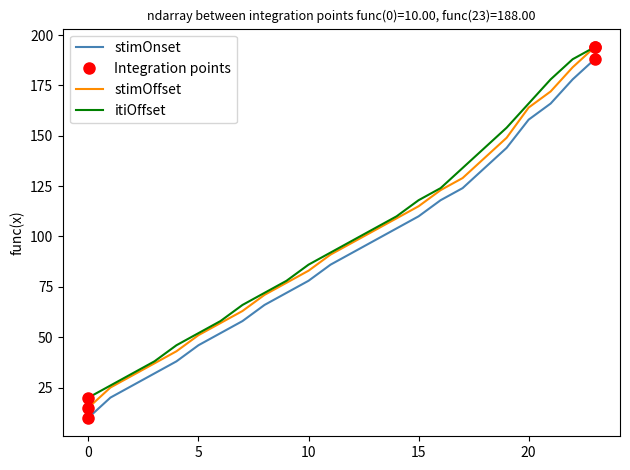

True or false: itiOffset has more than 1 interior local peaks.

False